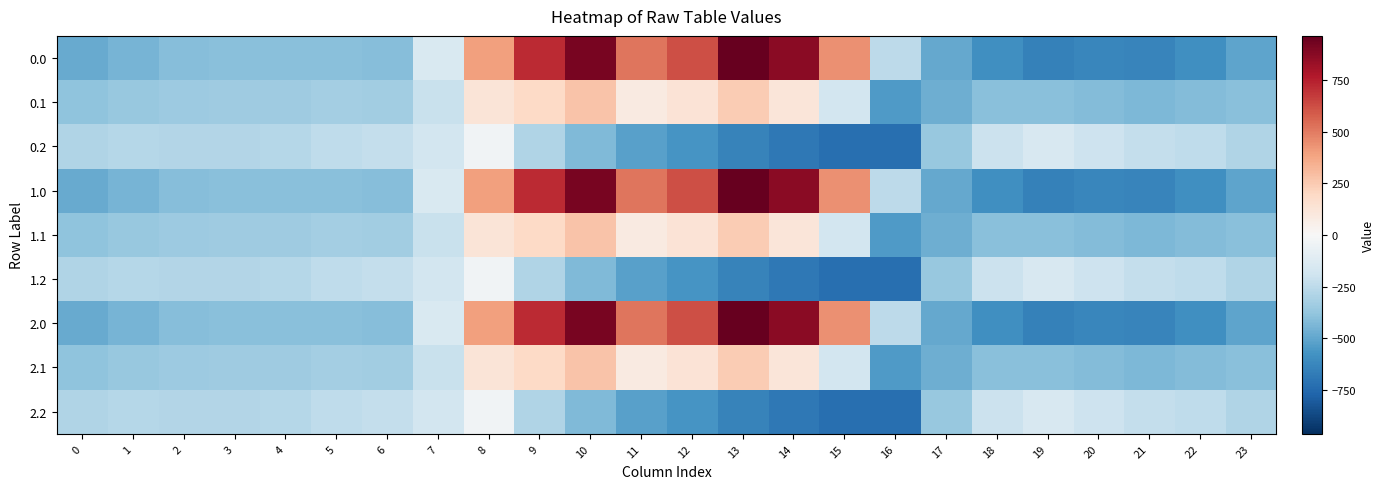

How many categories are shown in the chart?

24